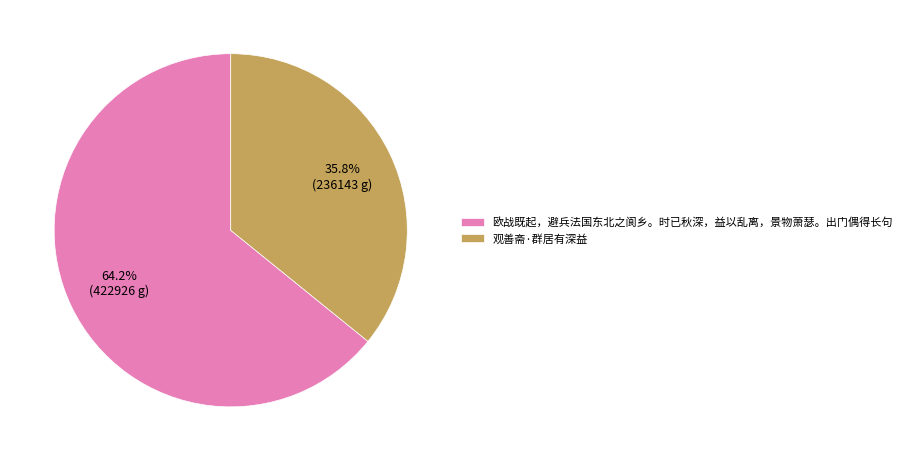

Count the number of slices in the pie.

2